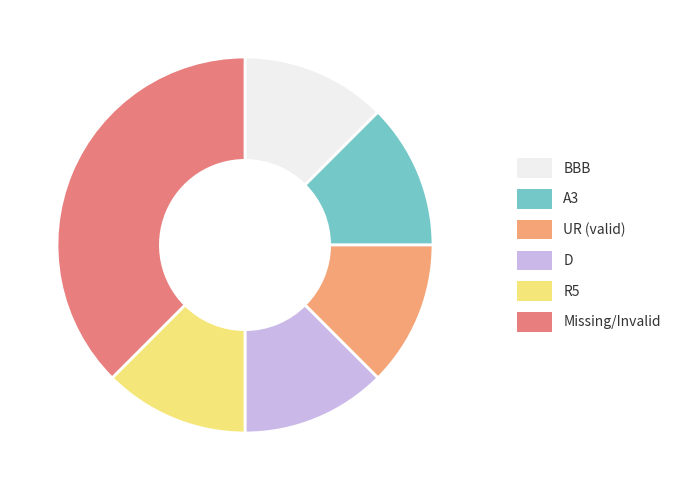

Which slice is the largest?

Missing/Invalid